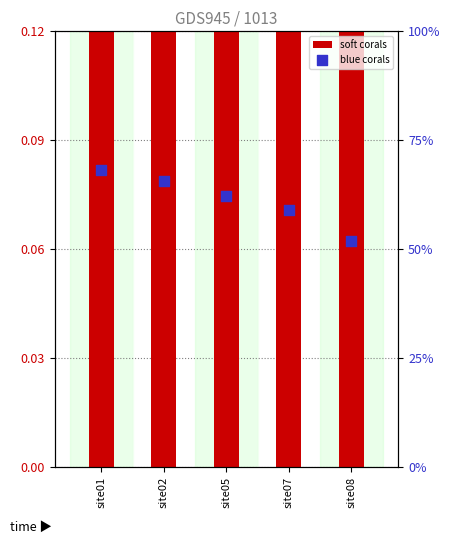

What are all the series names shown in the legend?

soft corals, blue corals